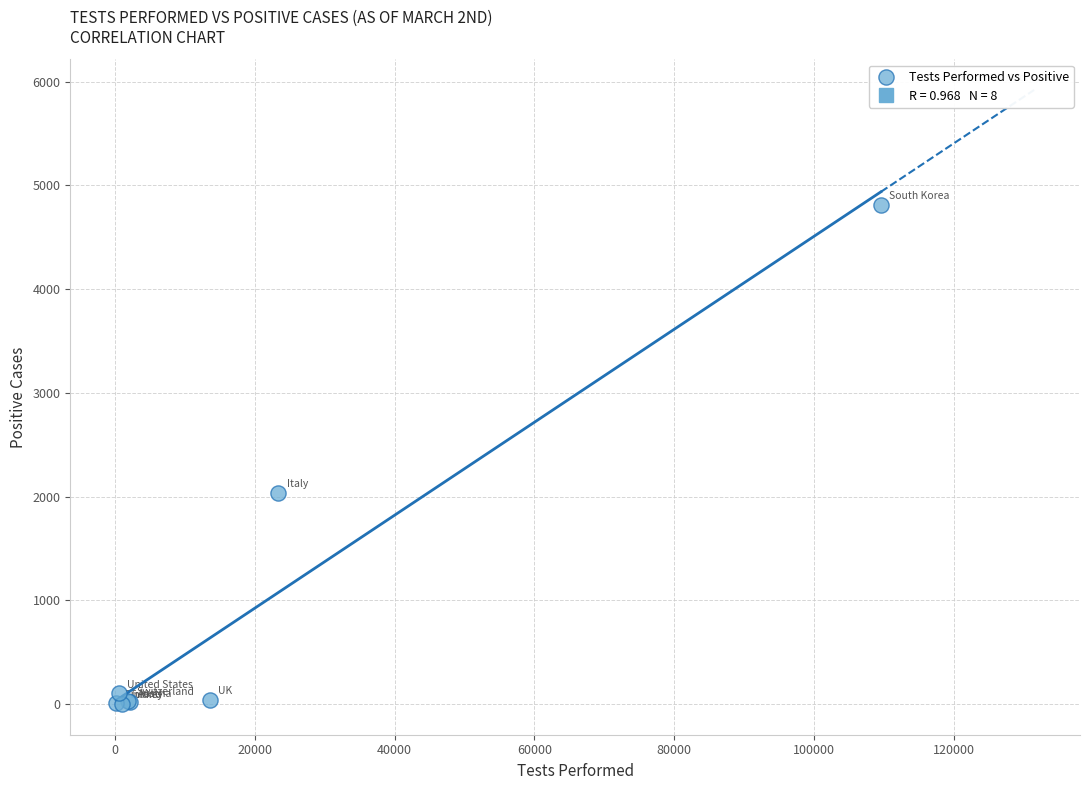

What Y value in the scatter plot is closest to 2406?

2036